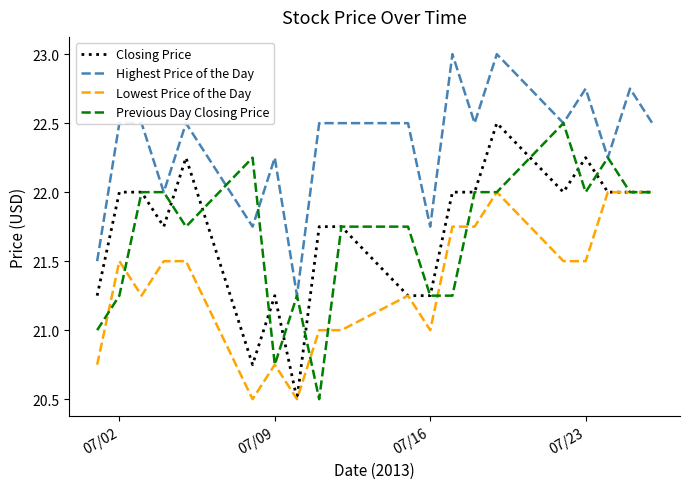

What is the maximum value for Highest Price of the Day?

23.0